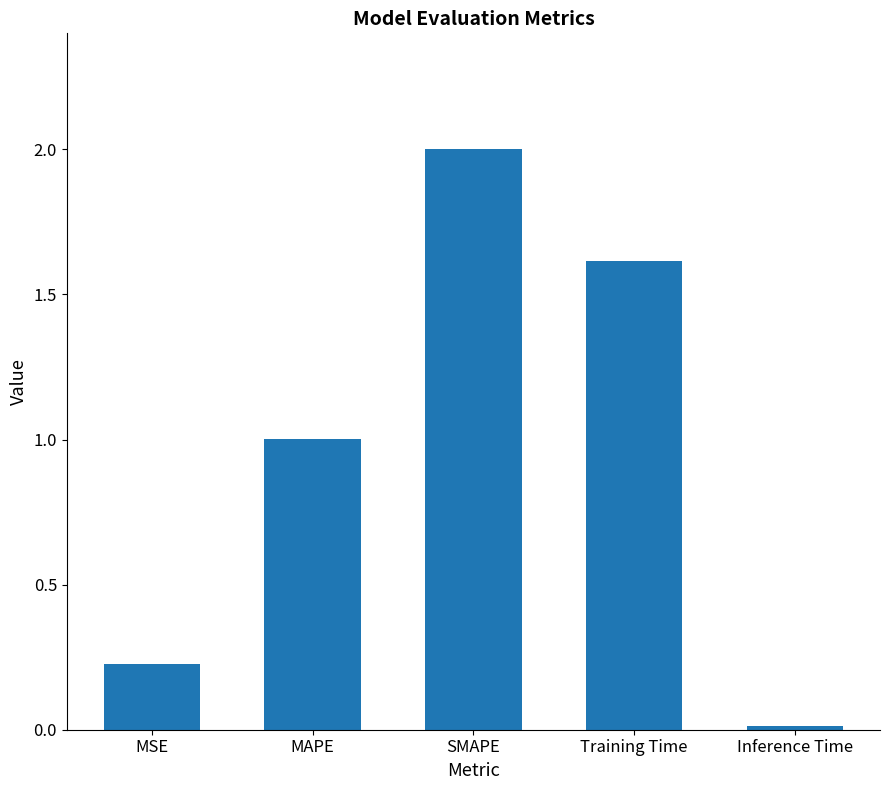

What is the difference between the values at SMAPE and Training Time?

0.4